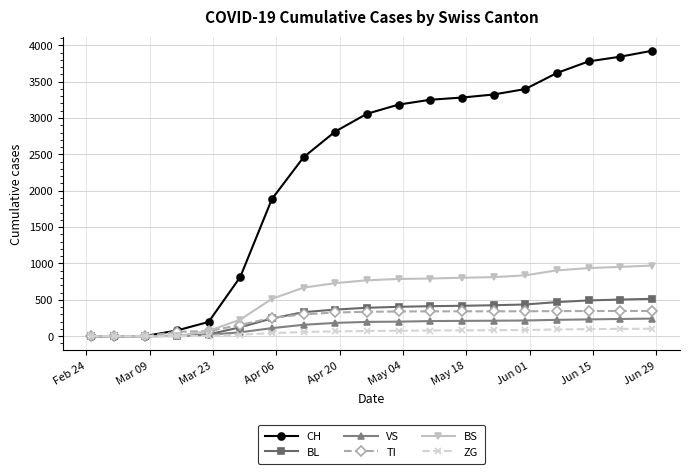

At how many categories does at least one series exceed 2569?

11